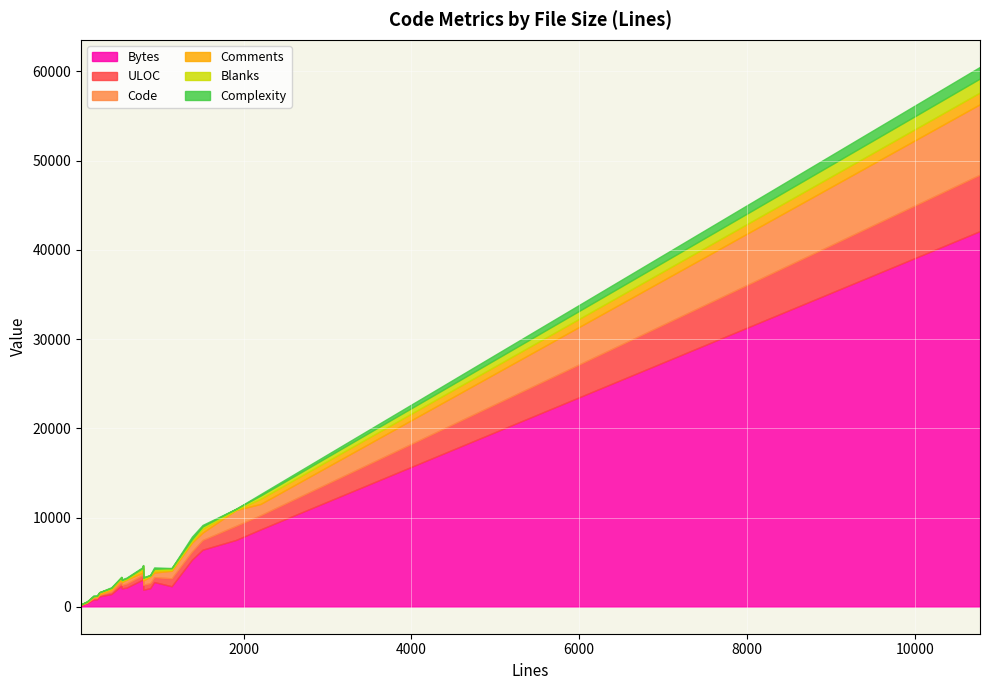

How many interior local valleys does the Blanks series have?

6